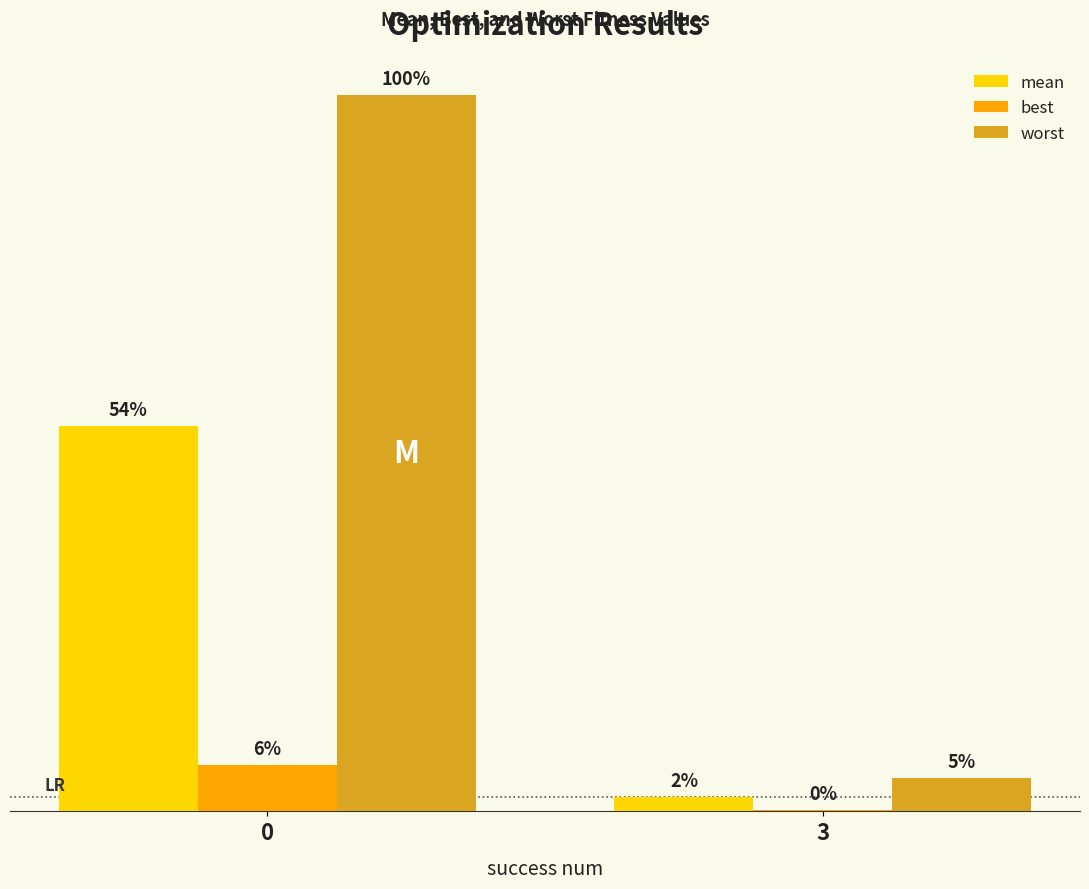

Are the bars grouped side by side (vs. stacked)?

Yes